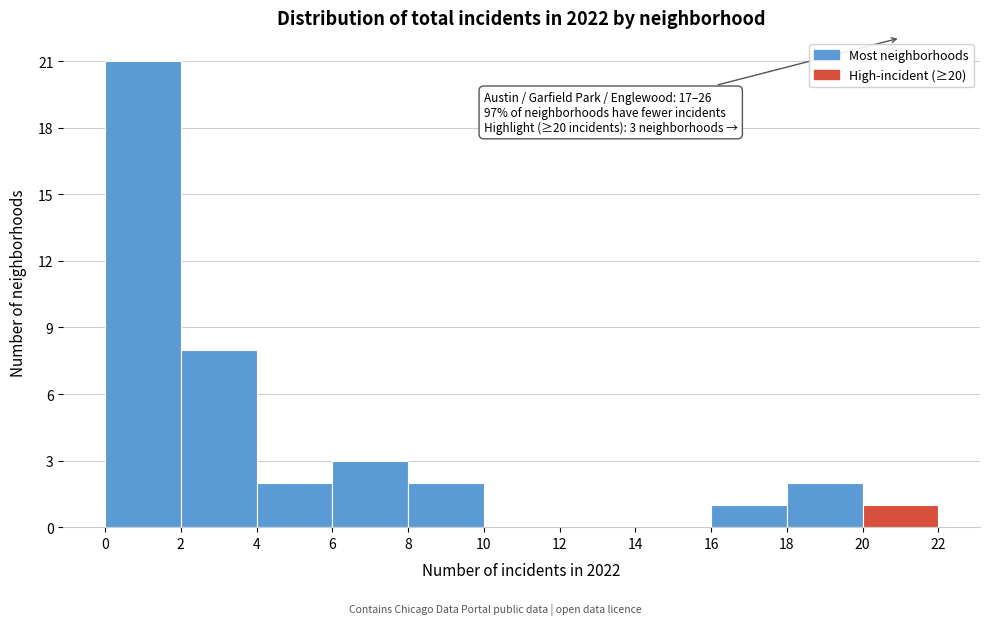

Over which range of the x-axis is the bar tallest?

0 to 2